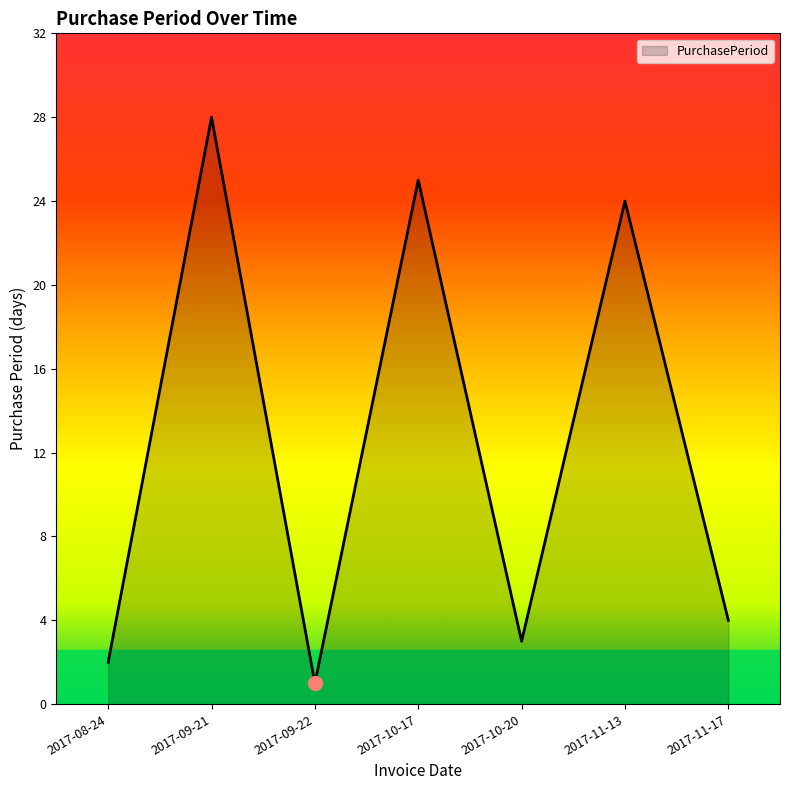

What position from the left is 2017-10-17?

4